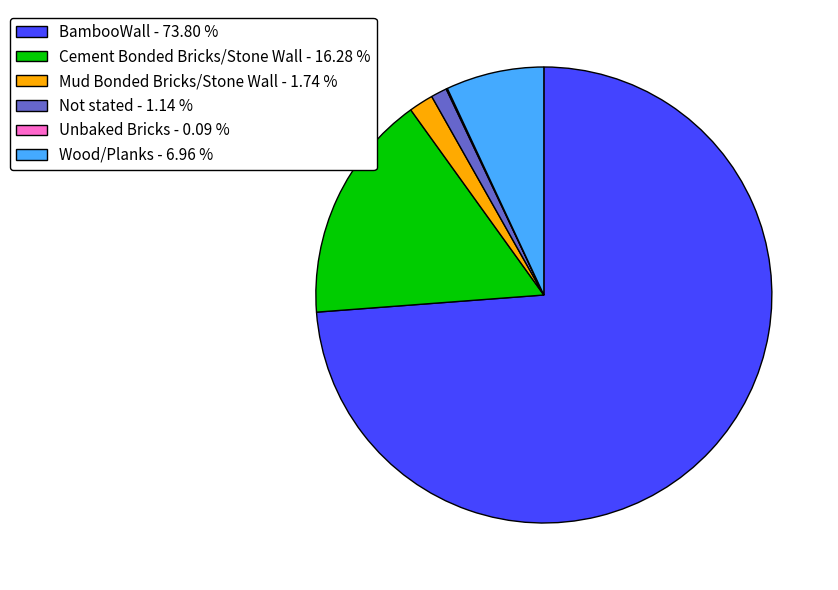

What is the ratio of the value at Wood/Planks - 6.96 % to the value at Not stated - 1.14 %?

6.1